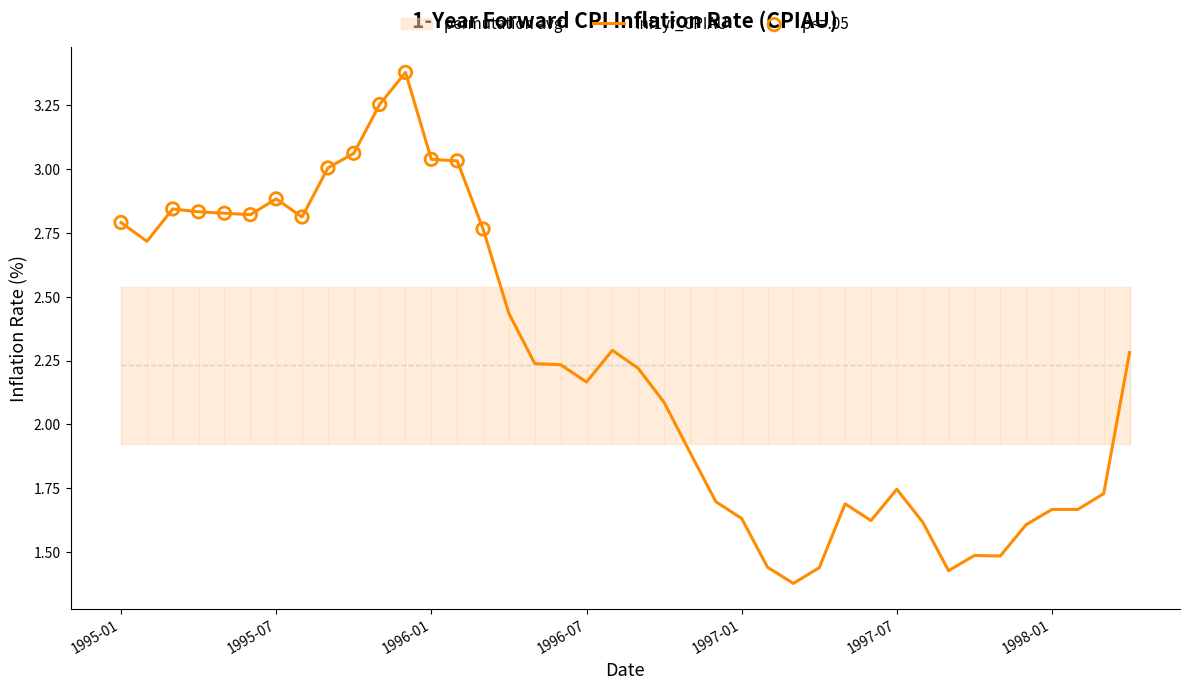

What is the change in value from 1996-06 to 1996-12?

-0.5